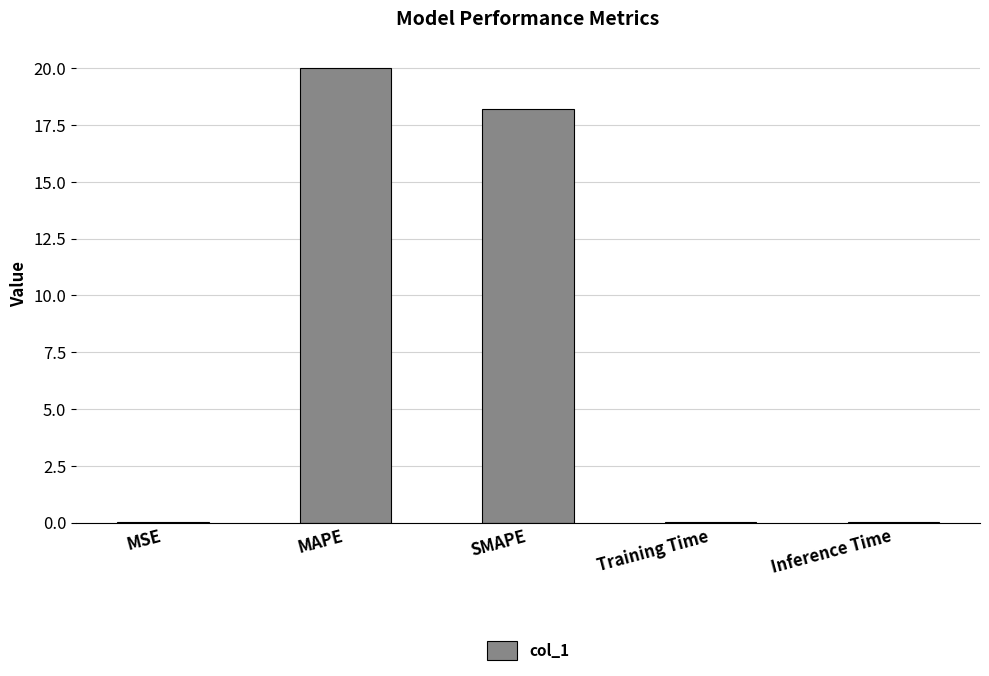

What value does the data have at MAPE?

20.0